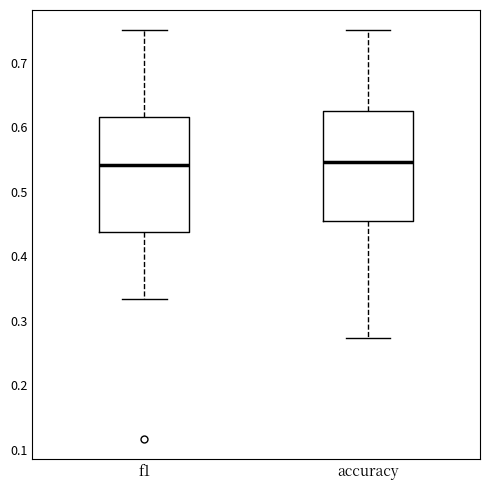

Reading left to right, read every box against the y-axis: the position of its median line, the range the box covers, and the ends of its whiskers. The values are not printed on the chart, so give them approximately, as read against the axis.

f1: median 0.54, box 0.44 to 0.62, whiskers 0.33 to 0.75
accuracy: median 0.55, box 0.45 to 0.63, whiskers 0.27 to 0.75